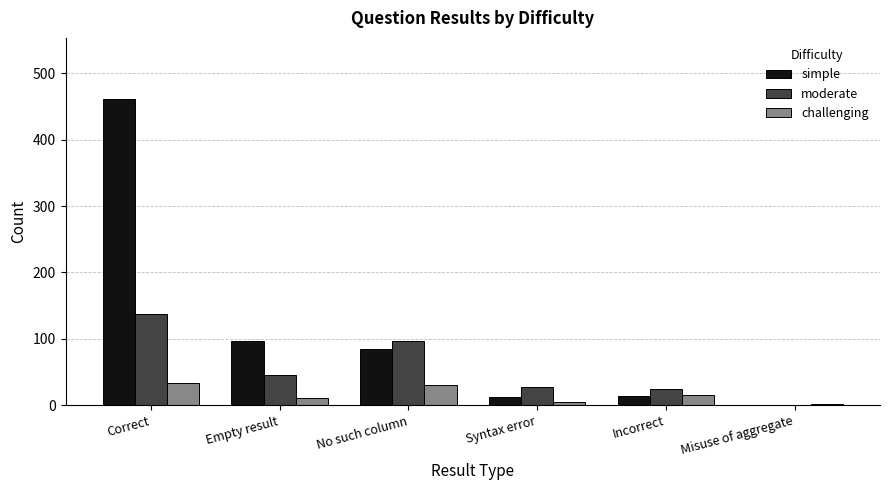

What is the average value of the simple series?

112